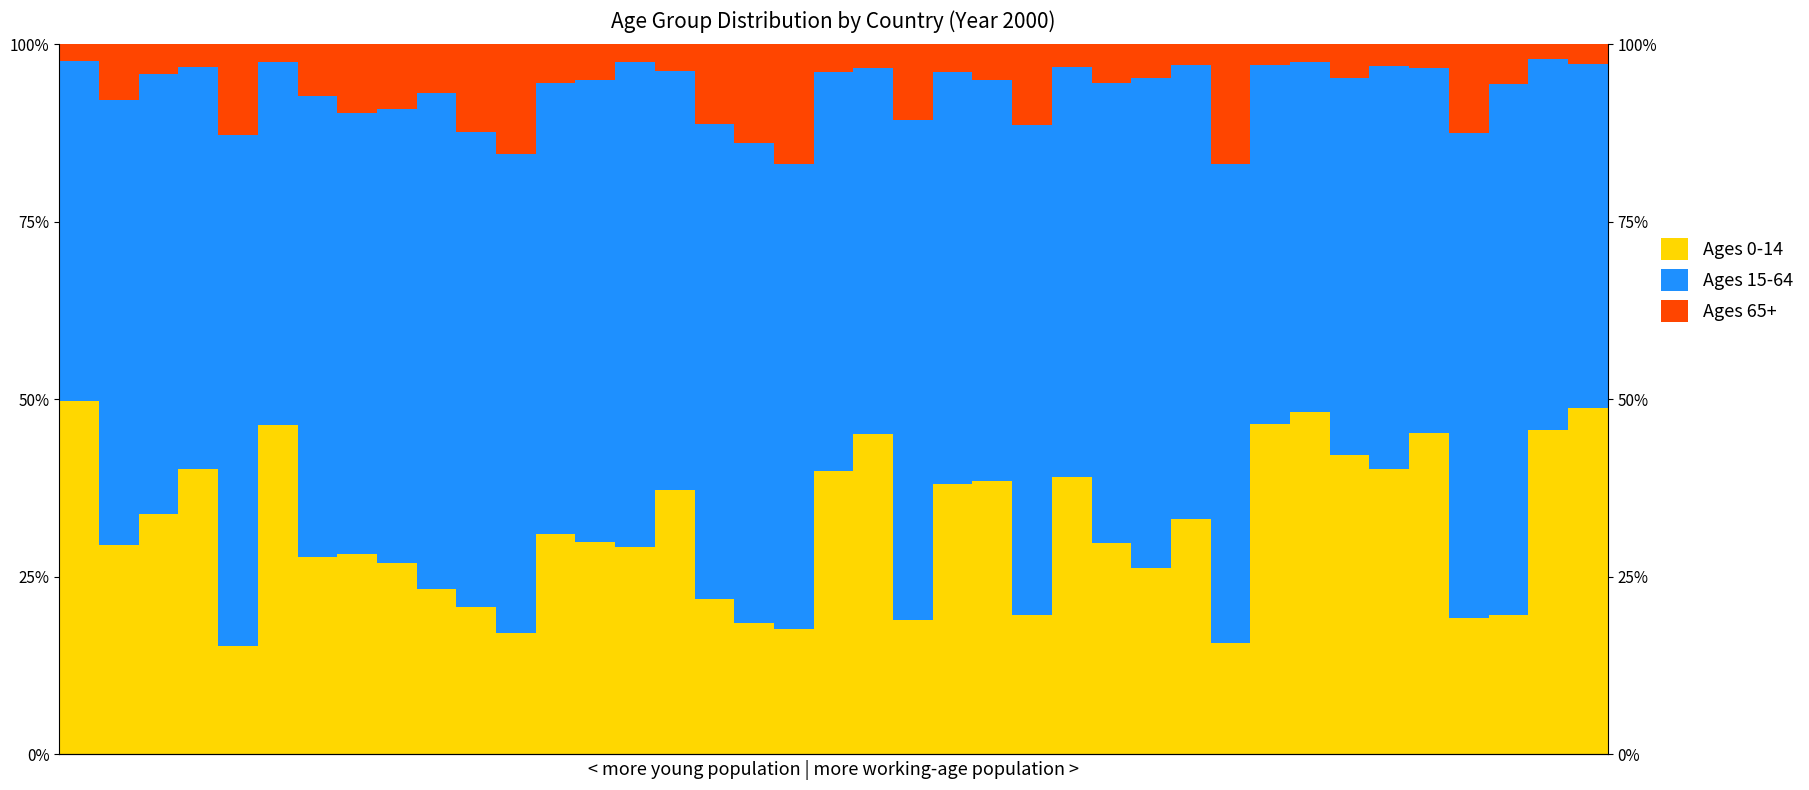

What is the minimum value shown in the chart?

2.1